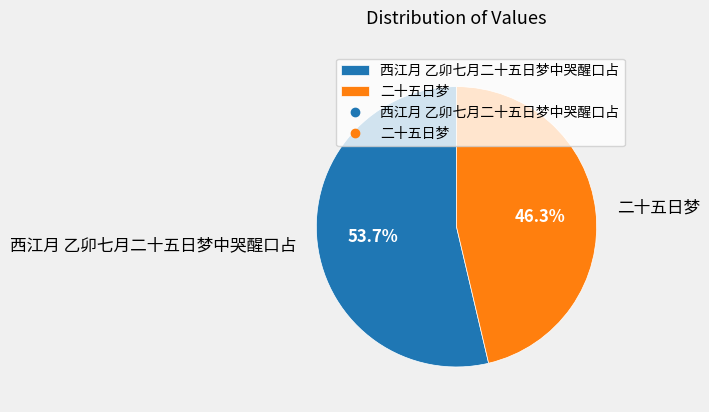

Combined, what portion of the pie is 西江月 乙卯七月二十五日梦中哭醒口占 and 二十五日梦?

100.0%